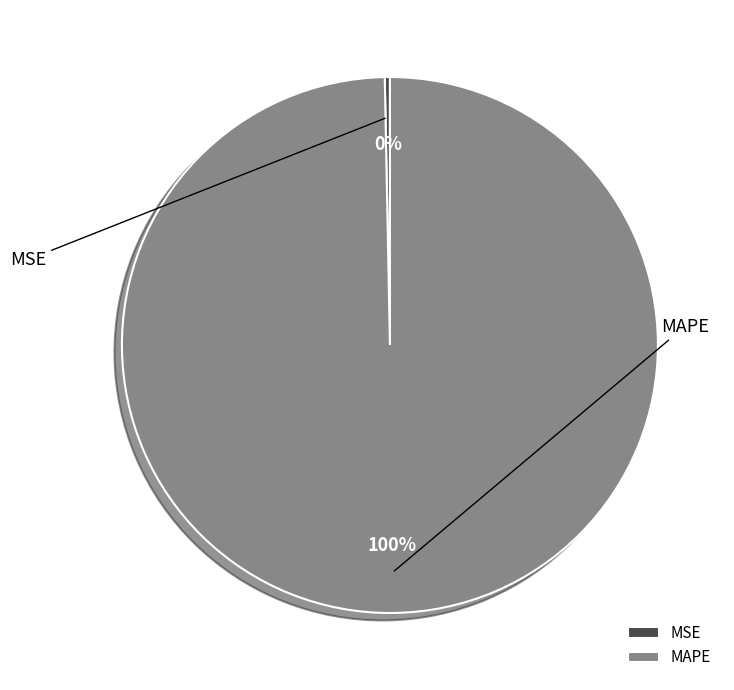

Combined, what portion of the pie is MAPE and MSE?

100.0%